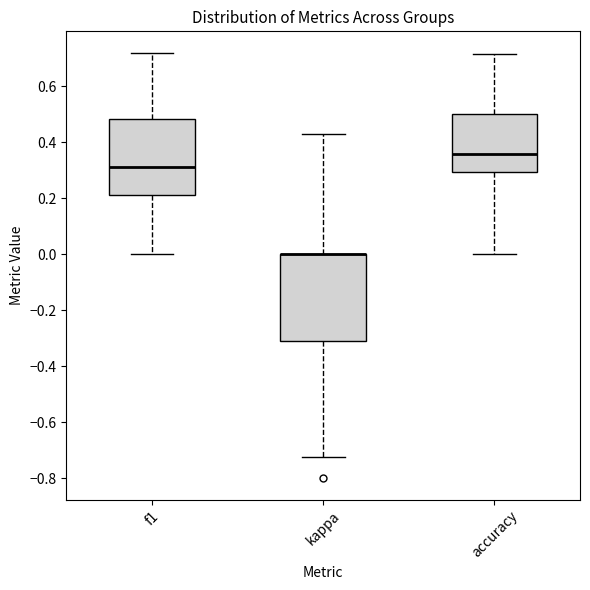

Where is the lower edge of the box for f1 on the y-axis? The values are not printed on the chart, so give them approximately, as read against the axis.

0.22